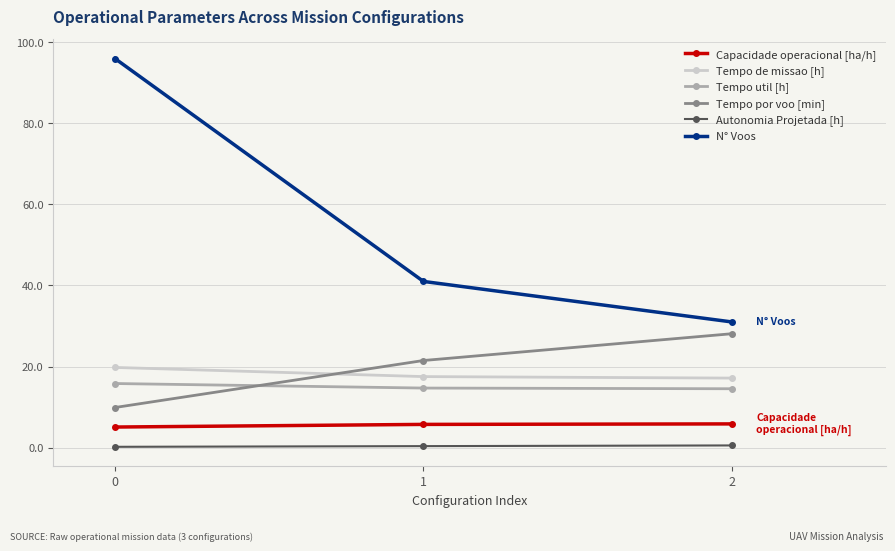

At how many categories does at least one series exceed 70?

1